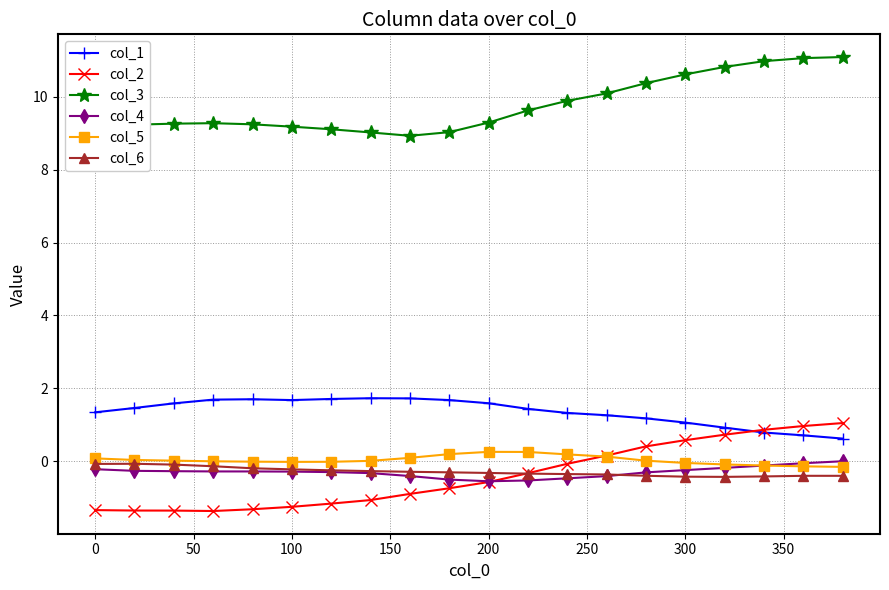

What is the difference between the maximum and minimum values in the col_6 series?

0.4